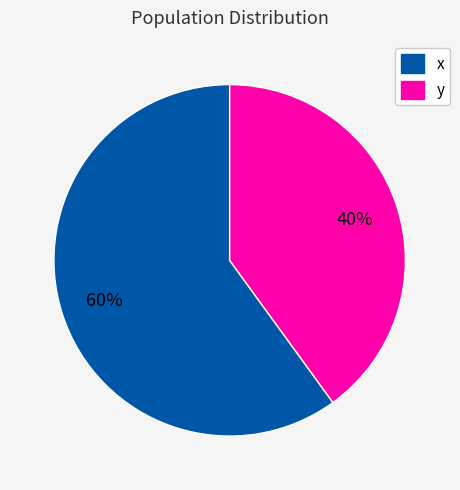

What percentage is the y slice, to the nearest percent?

40%